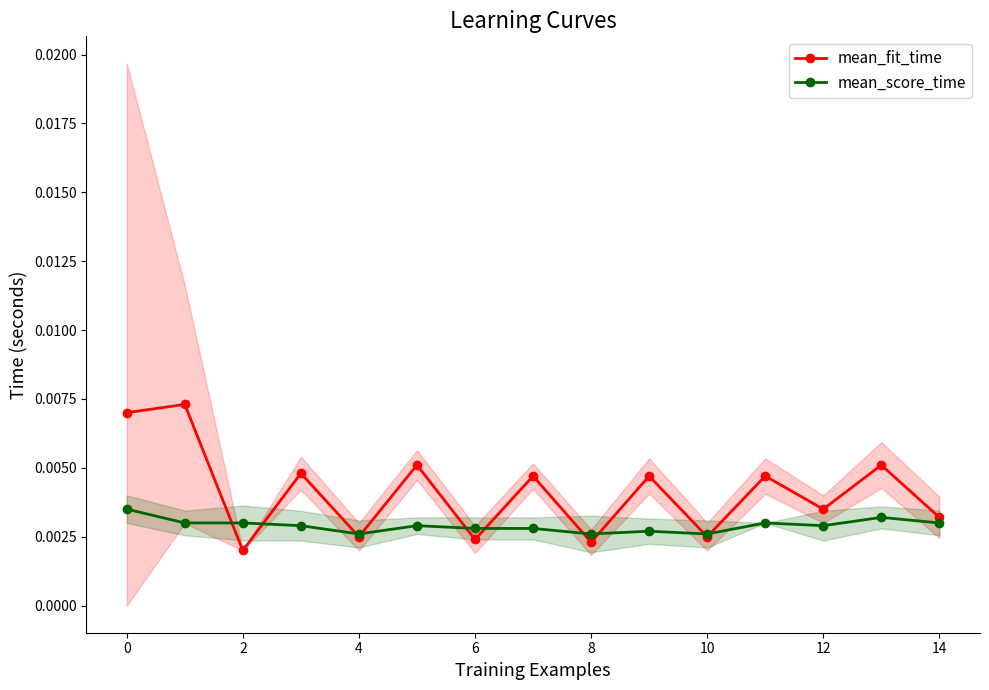

Rank the series by their maximum value, from lowest to highest.

mean_score_time, mean_fit_time